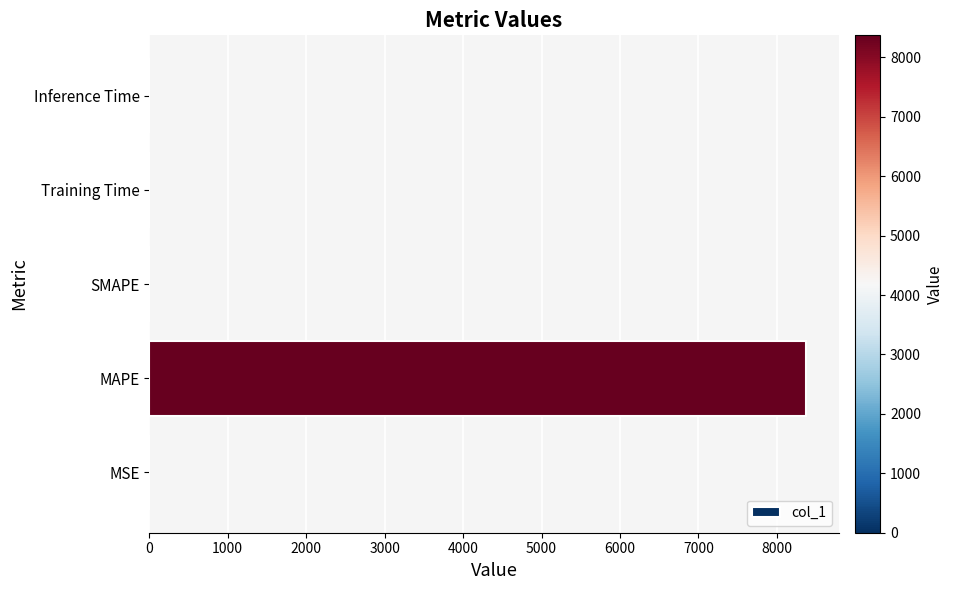

Between MAPE and Training Time, which is larger?

MAPE